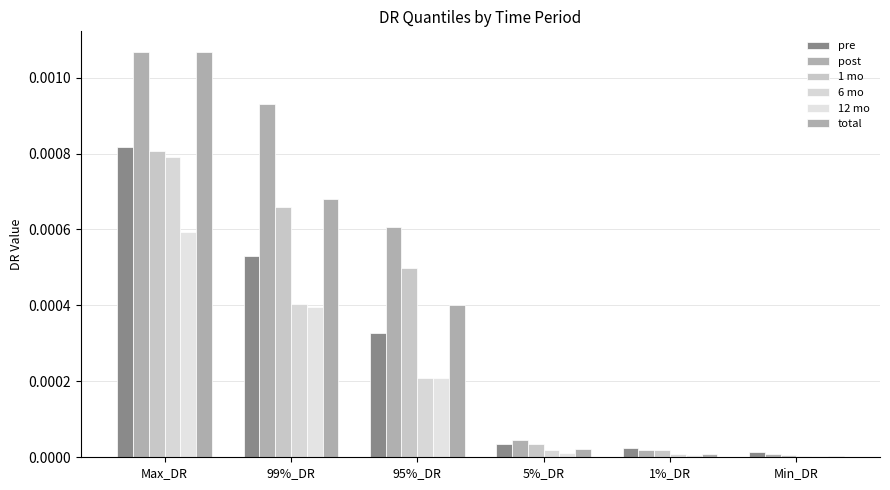

Rank the series by their maximum value, from lowest to highest.

12 mo, 6 mo, 1 mo, pre, post, total